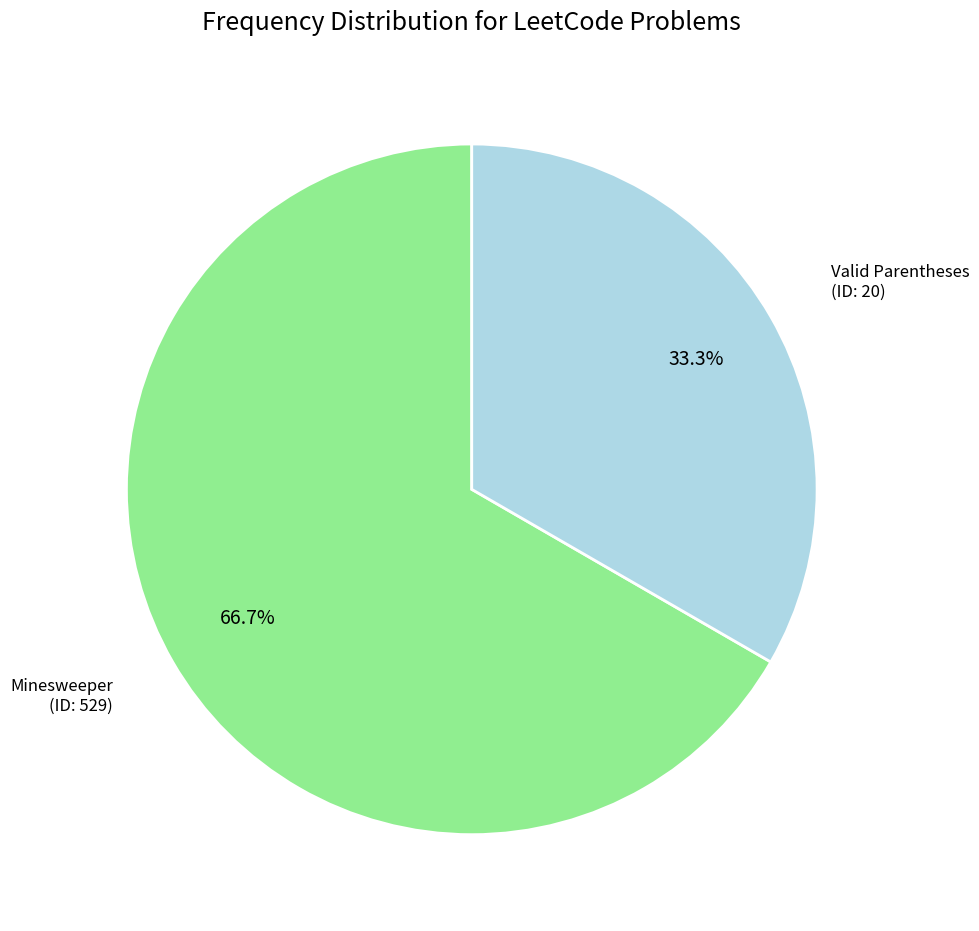

How many slices are in this pie chart?

2